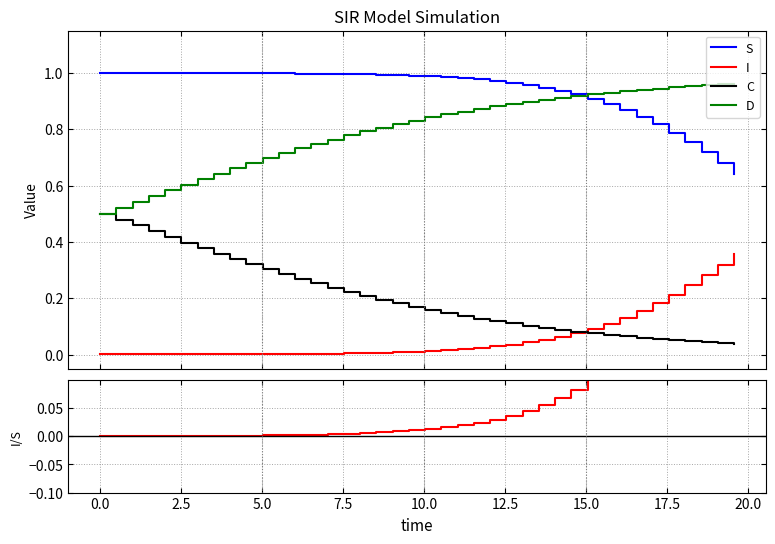

True or false: D and I intersect in this chart.

False